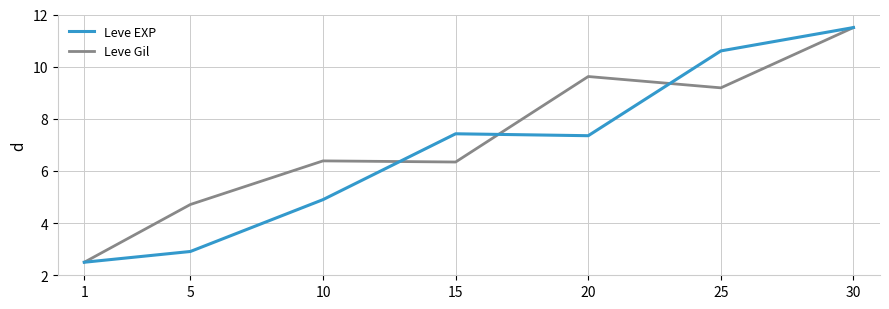

What is the total value across all series at 1?

5.0